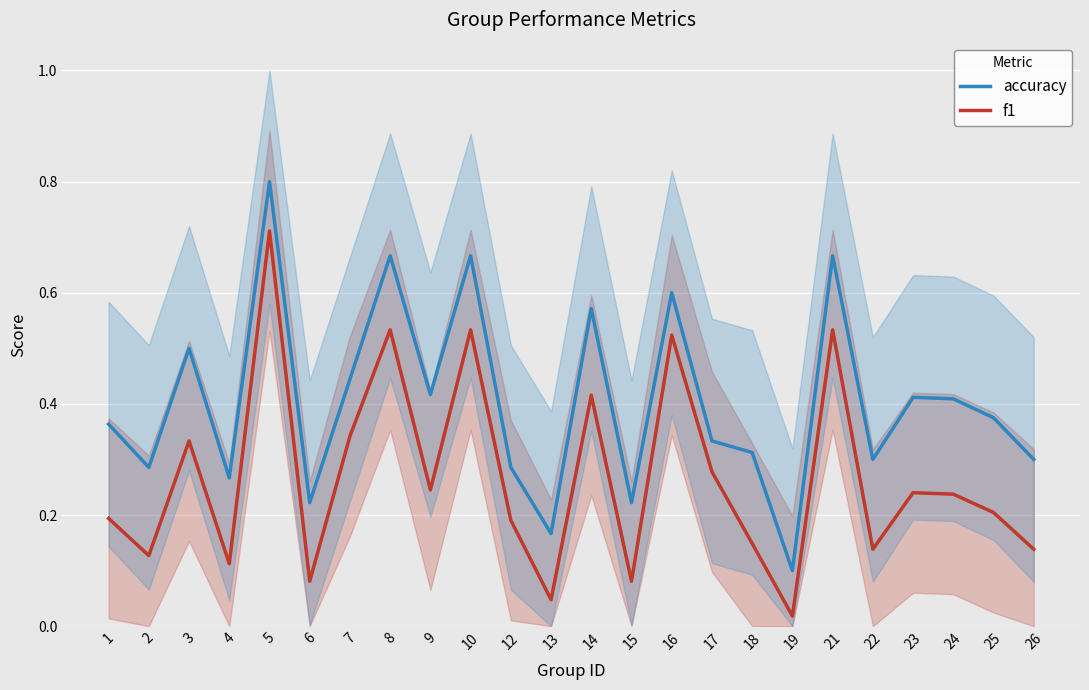

Which series has the widest spread of values?

accuracy